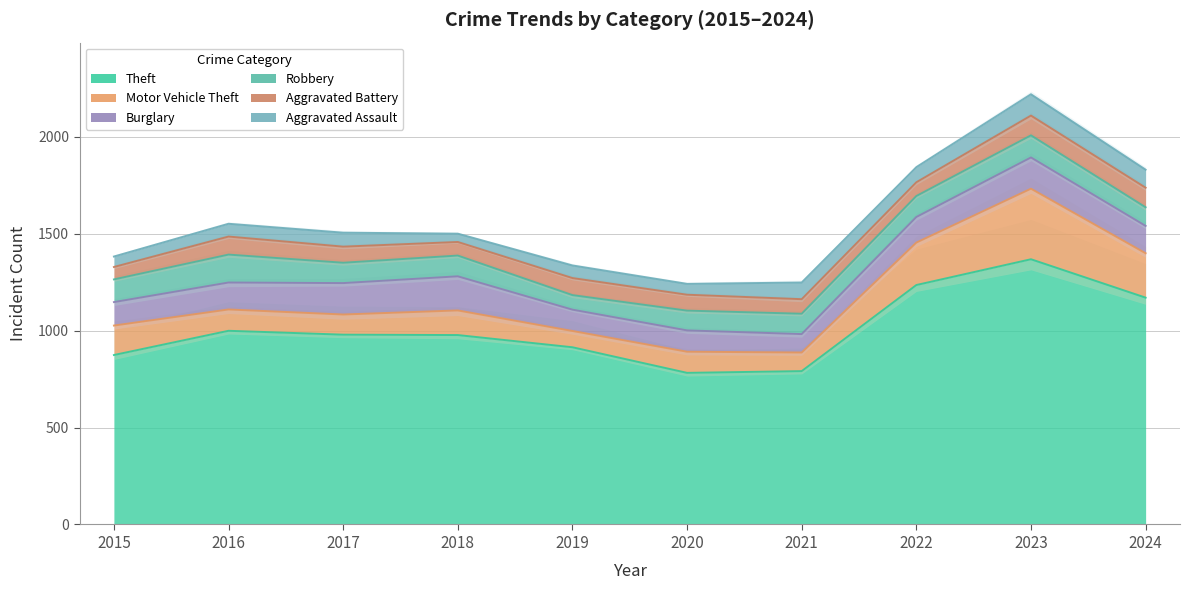

What is the average value of the Motor Vehicle Theft series?

159